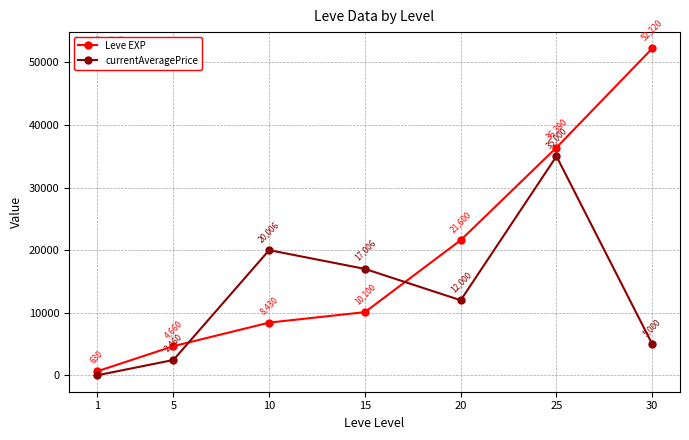

What are all the series names shown in the legend?

Leve EXP, currentAveragePrice